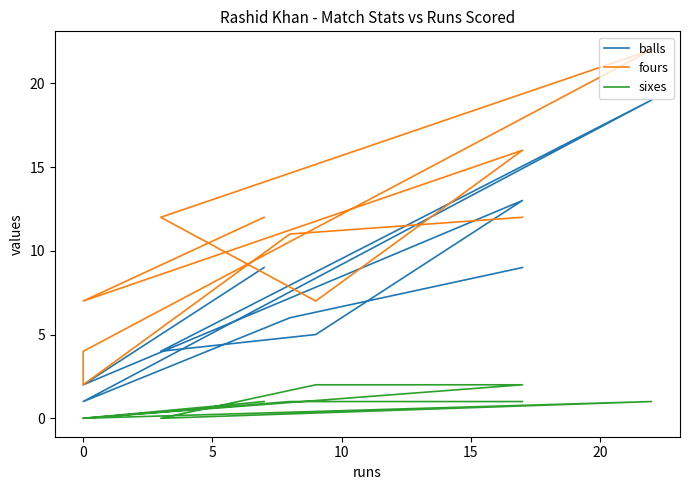

Is this an area chart (filled region under the line)?

No